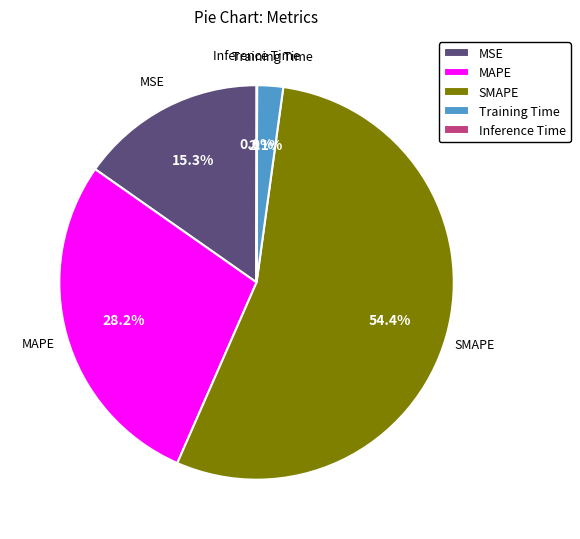

Do MAPE and Training Time together represent more than half of the pie?

No